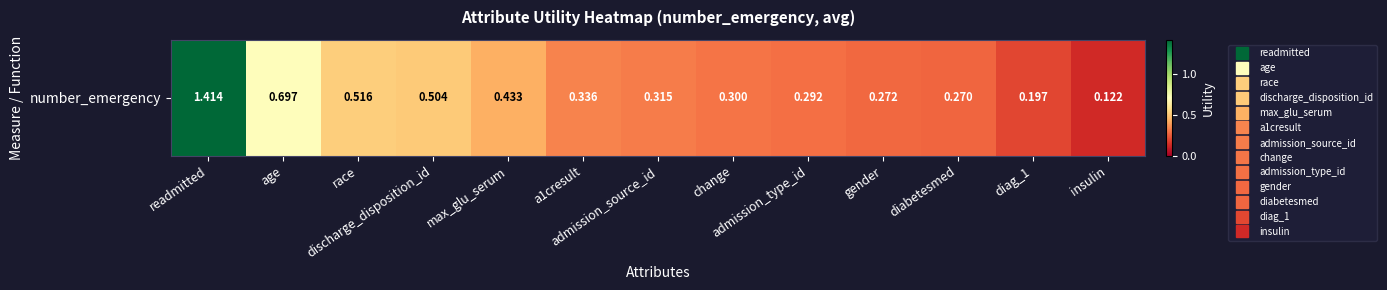

The chart shows a value of 0.7 at age. True or false?

True